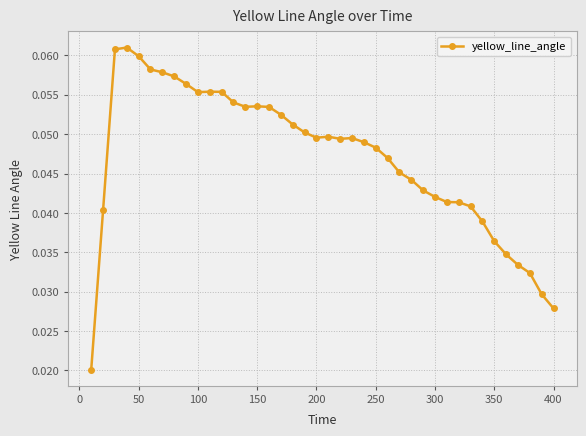

How many lines are shown in the chart?

1